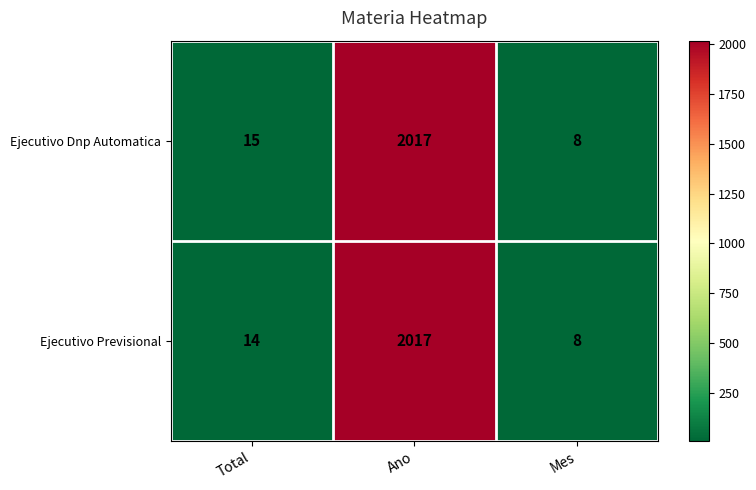

At which category is the sum across all series the highest?

Ano